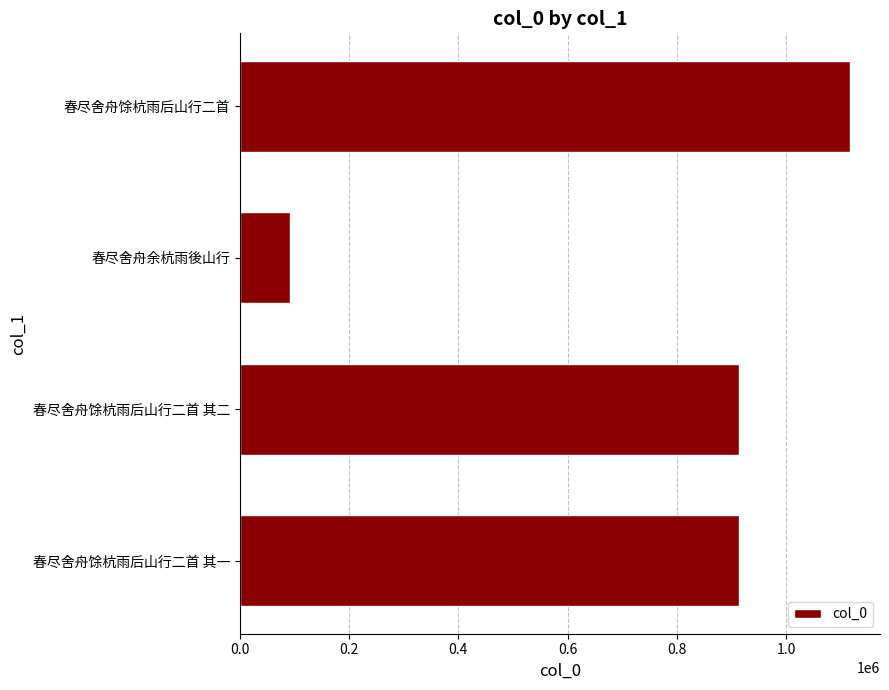

Which category has the highest value across all series?

春尽舍舟馀杭雨后山行二首